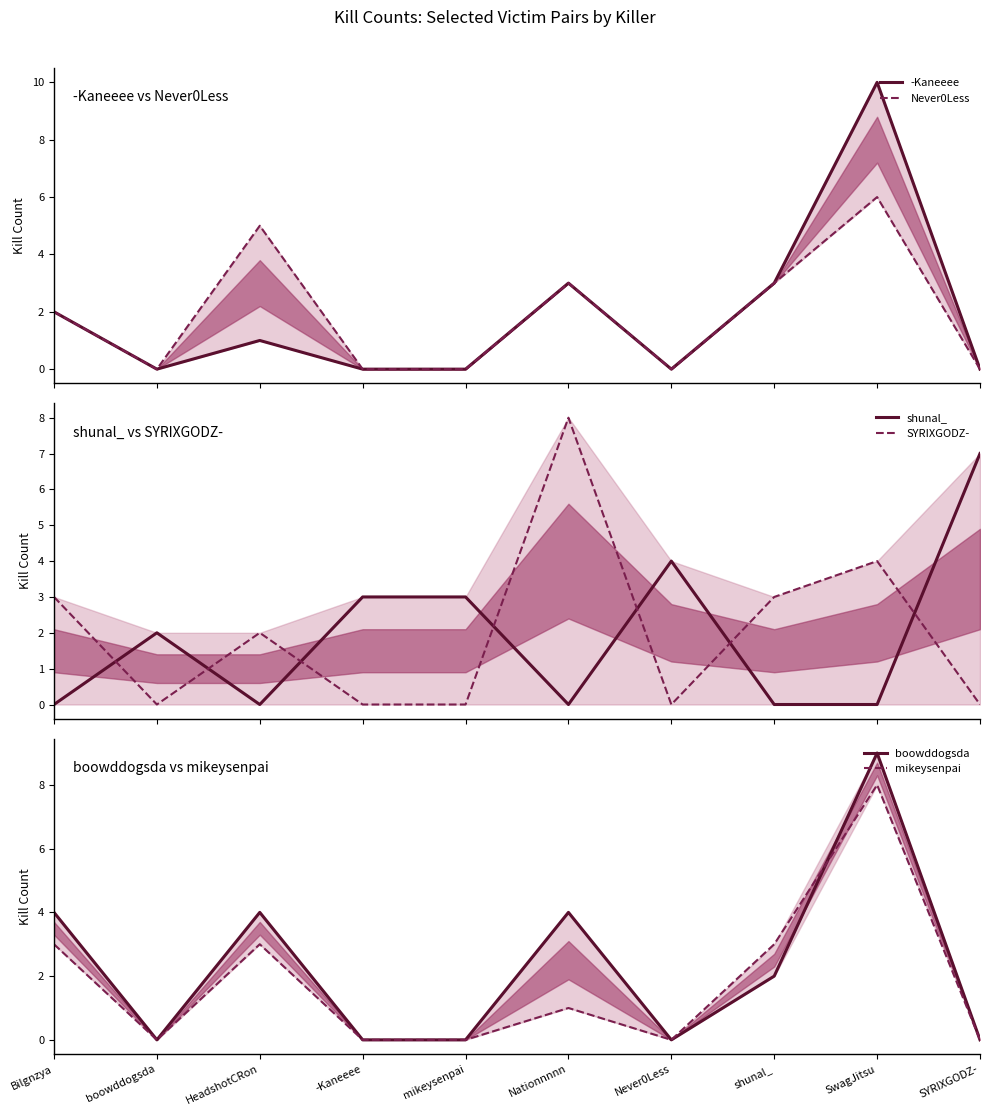

What is the approximate value of boowddogsda at SwagJitsu?

9